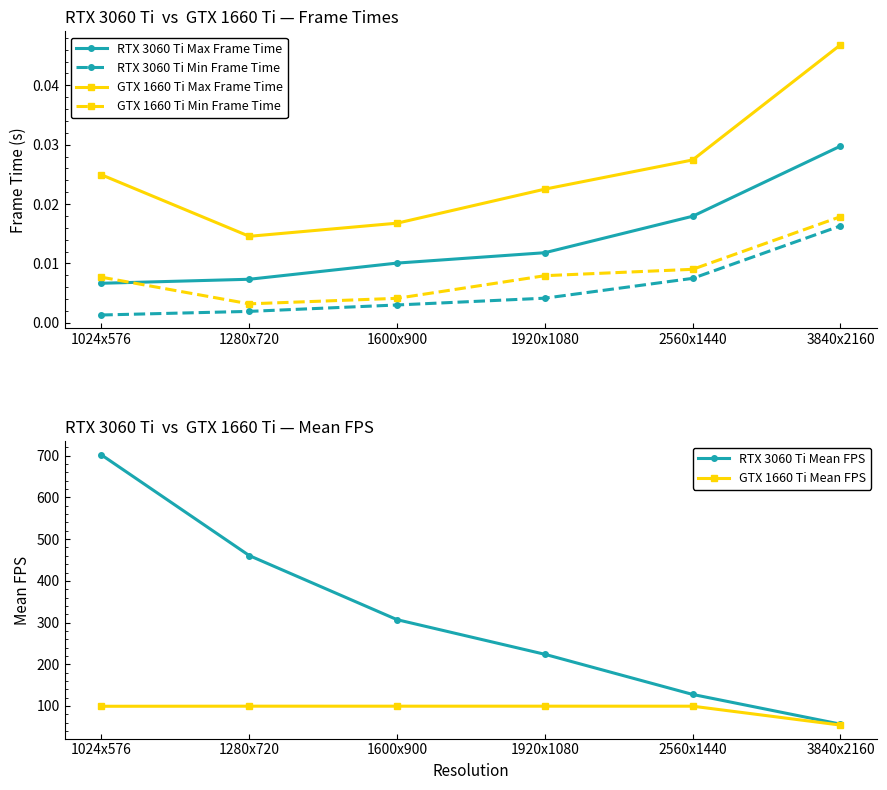

Reading left to right, extract all data points from this chart.

RTX 3060 Ti Max Frame Time: 1024x576=0.0	1280x720=0.0	1600x900=0.0	1920x1080=0.0	2560x1440=0.0	3840x2160=0.0
RTX 3060 Ti Min Frame Time: 1024x576=0.0	1280x720=0.0	1600x900=0.0	1920x1080=0.0	2560x1440=0.0	3840x2160=0.0
GTX 1660 Ti Max Frame Time: 1024x576=0.0	1280x720=0.0	1600x900=0.0	1920x1080=0.0	2560x1440=0.0	3840x2160=0.0
GTX 1660 Ti Min Frame Time: 1024x576=0.0	1280x720=0.0	1600x900=0.0	1920x1080=0.0	2560x1440=0.0	3840x2160=0.0
RTX 3060 Ti Mean FPS: 1024x576=701.9	1280x720=460.6	1600x900=306.9	1920x1080=223.9	2560x1440=127.7	3840x2160=56.5
GTX 1660 Ti Mean FPS: 1024x576=99.3	1280x720=99.5	1600x900=99.5	1920x1080=99.5	2560x1440=99.5	3840x2160=54.2